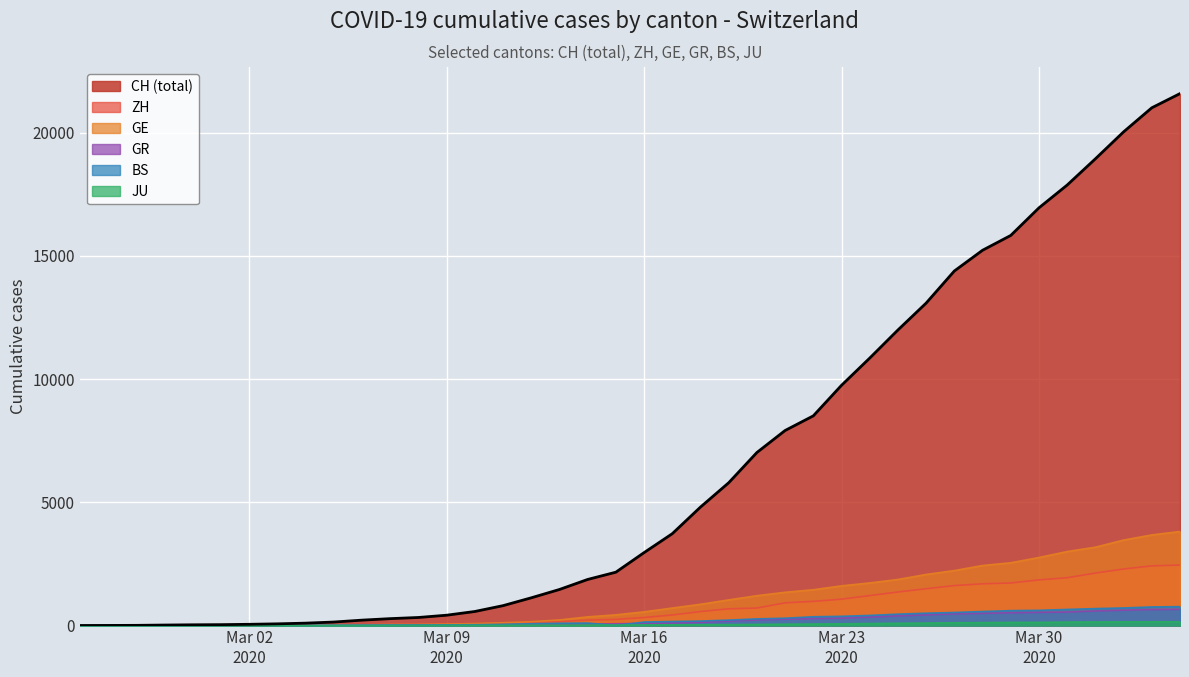

What is the maximum value for GR?

657